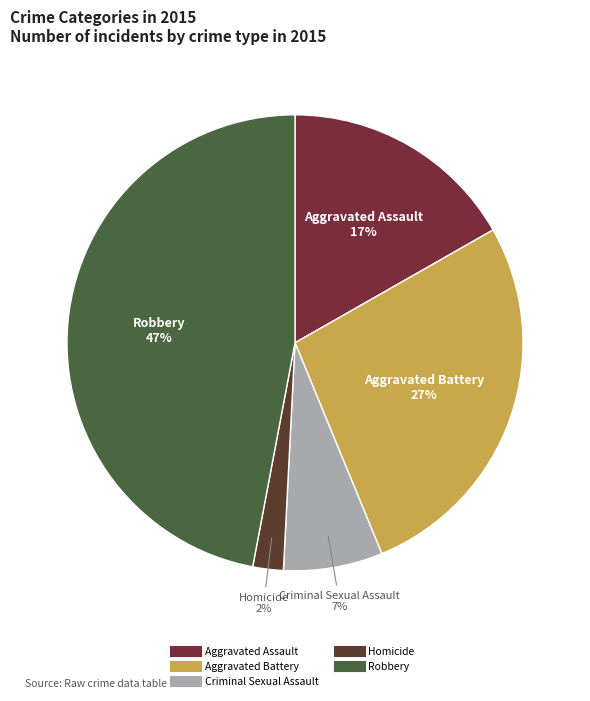

Is Aggravated Assault the majority of the pie?

No